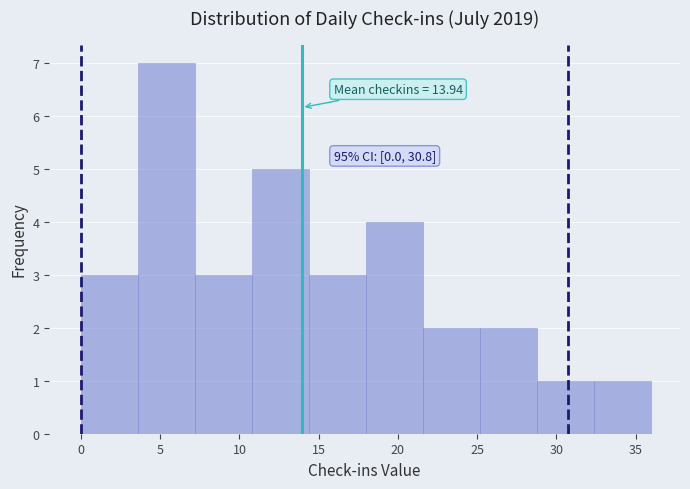

Over which range of the x-axis is the bar tallest?

3.6 to 7.2